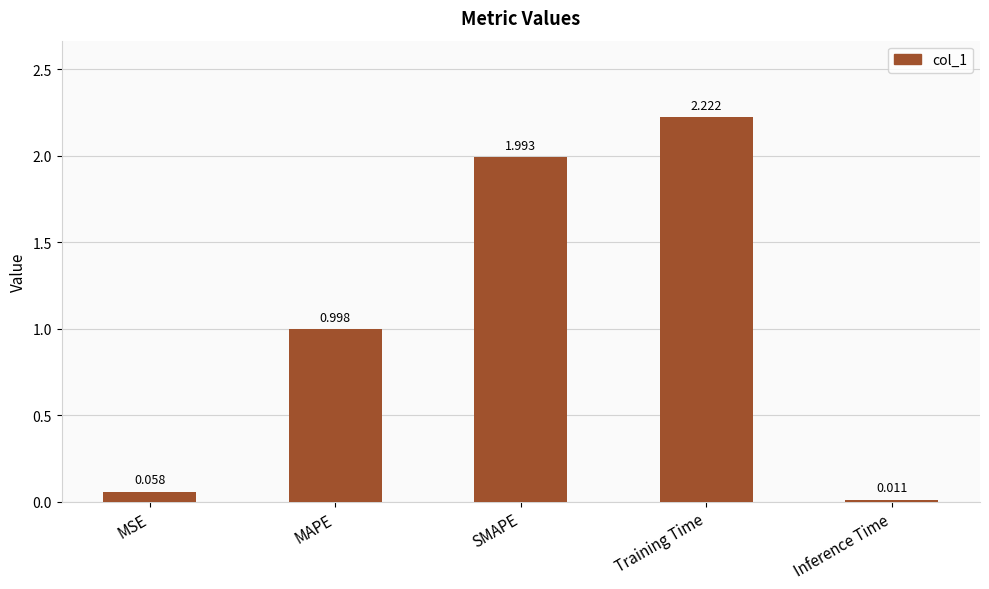

Which category has the highest value across all series?

Training Time